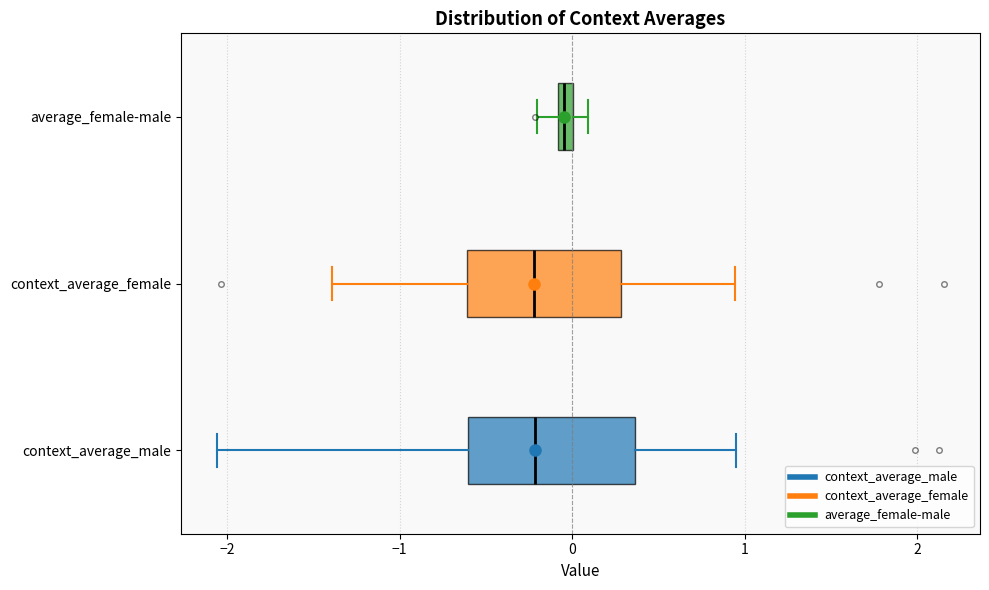

Which box has the furthest to the right median line?

average_female-male